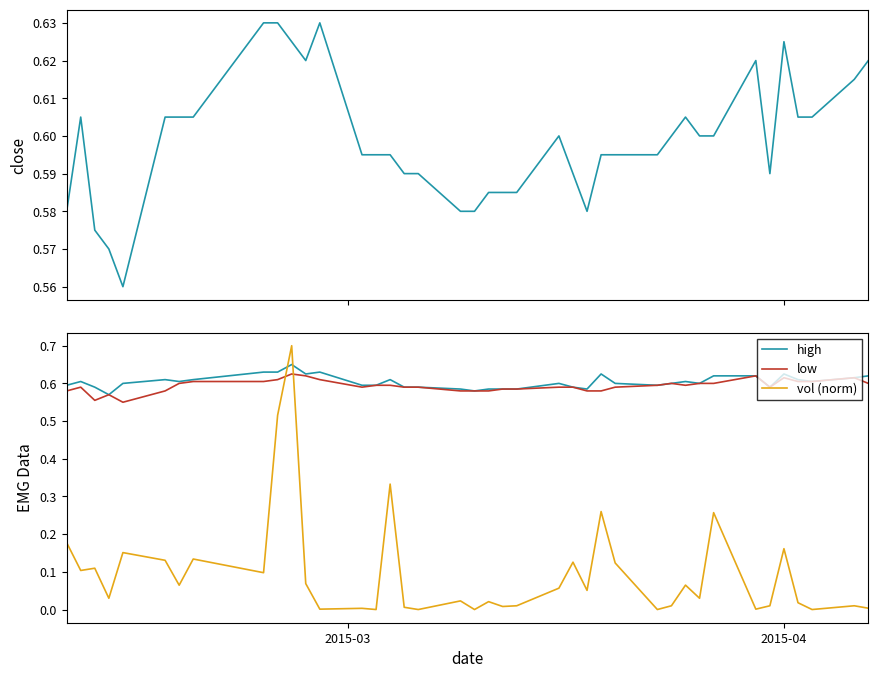

What is the average value of the vol (norm) series?

0.1